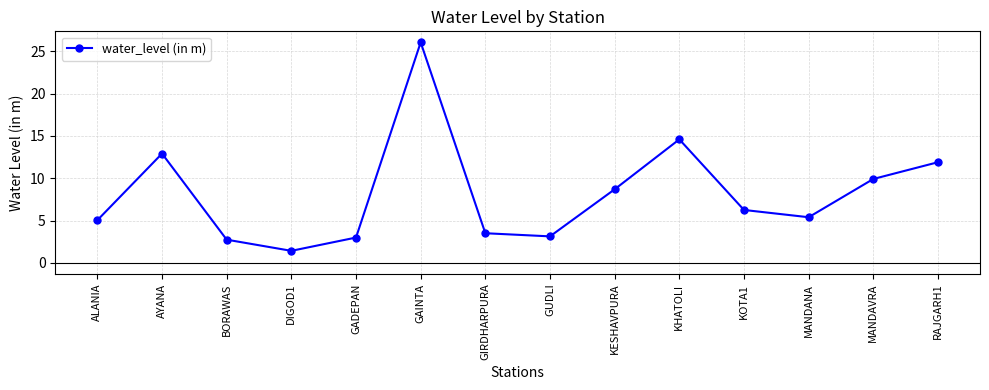

What position from the right is RAJGARH1?

1